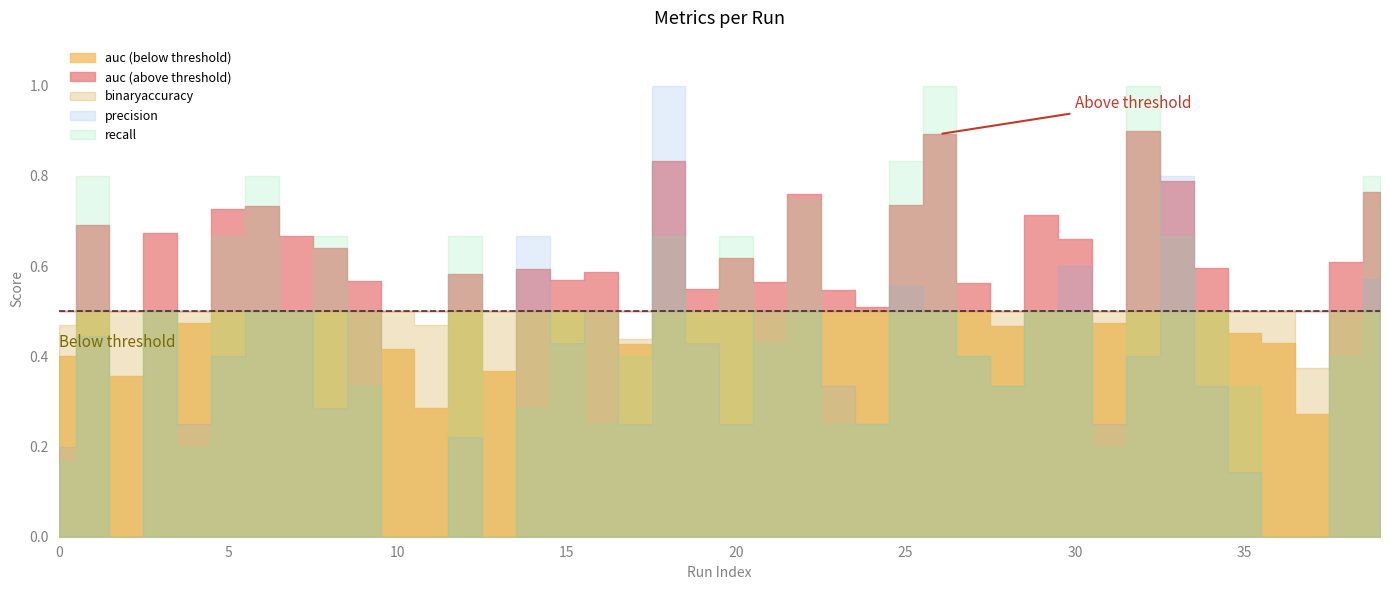

At 37, list the series in order from smallest to largest.

precision, recall, auc, binaryaccuracy